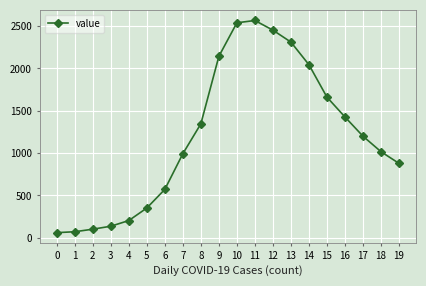

What is the minimum value shown in the chart?

61